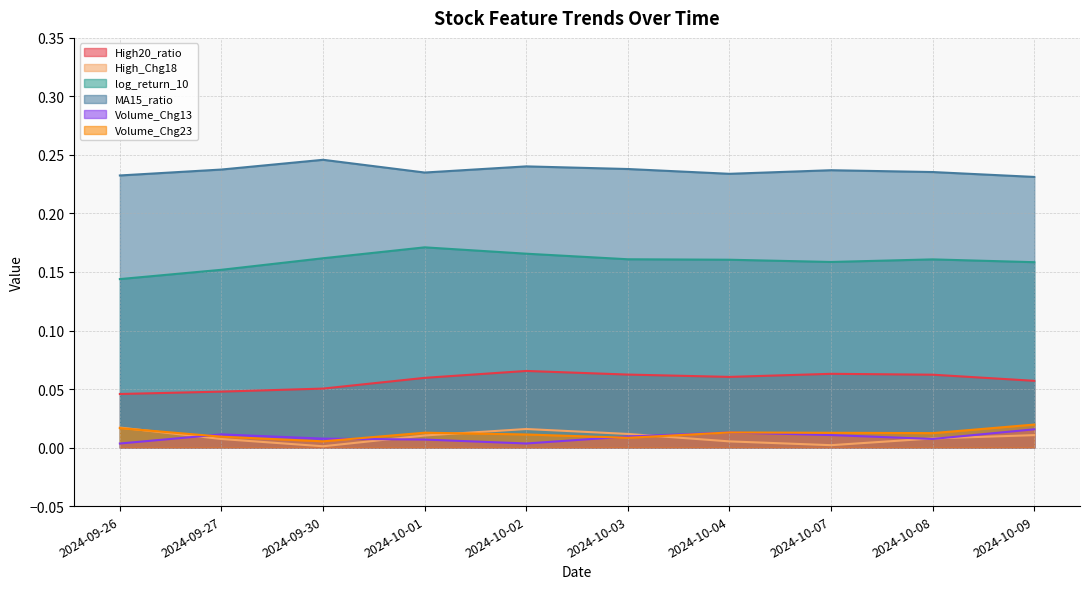

In Volume_Chg23, how many points are higher than both neighbors (excluding endpoints)?

2